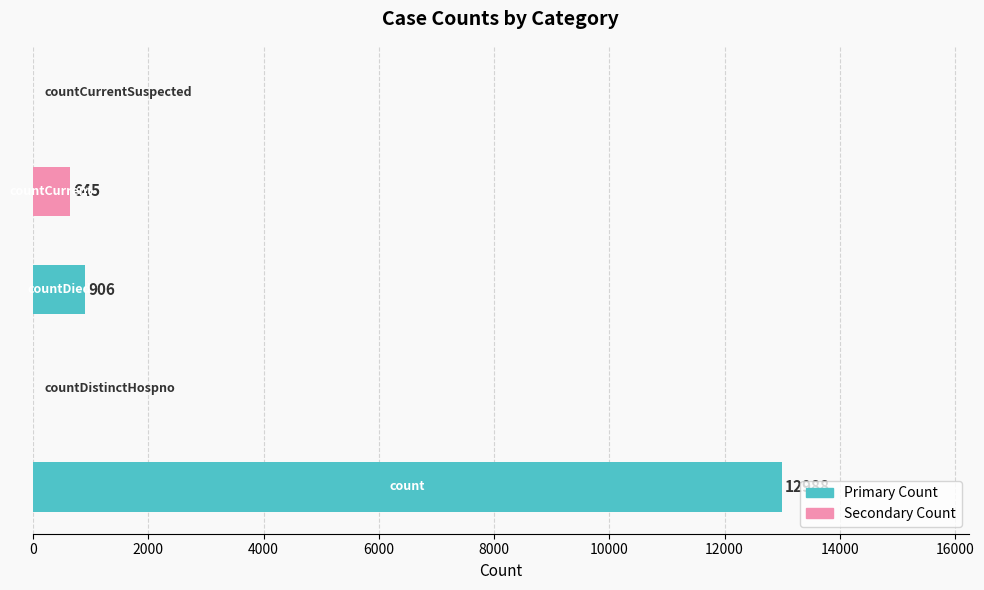

What is the maximum value shown in the chart?

12988